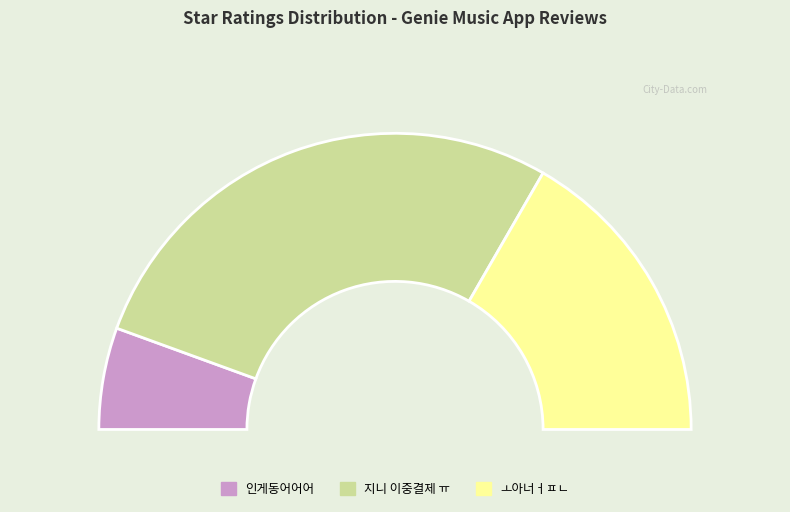

To the nearest percent, what percentage of the pie is ㅗ아너ㅓㅍㄴ?

33%